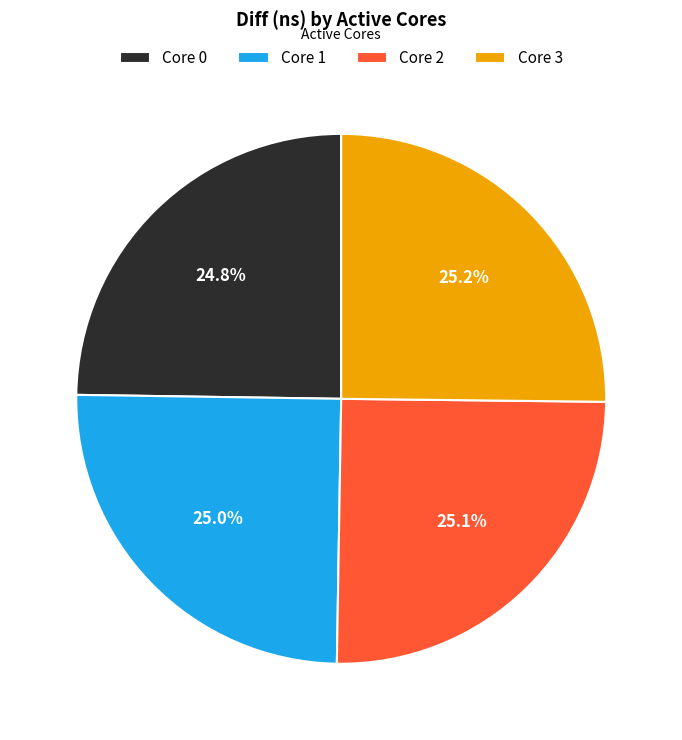

How many slices are in this pie chart?

4